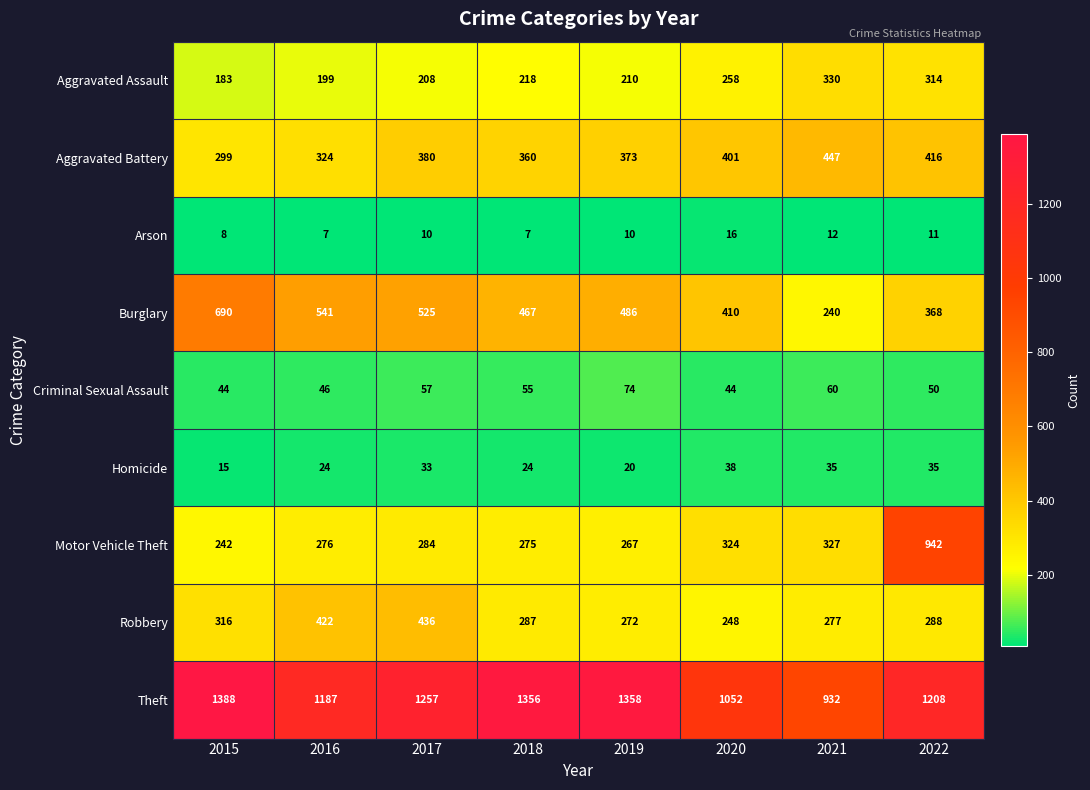

What is the spread (max minus min) of values at 2016?

1180